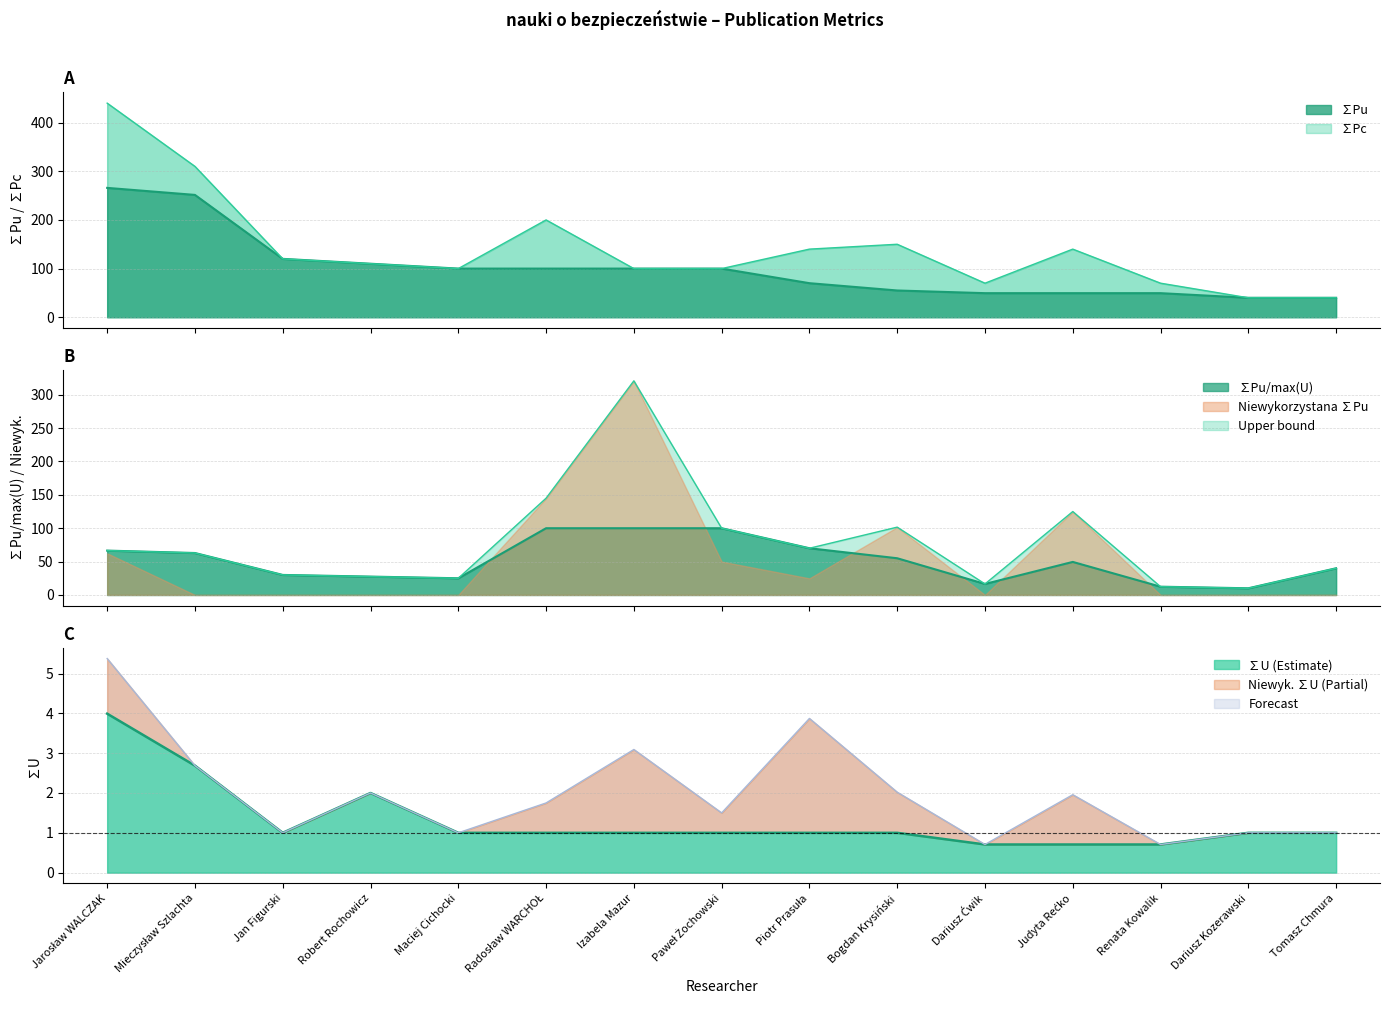

Which category has the highest value in the ∑Pu series?

Jarosław WALCZAK